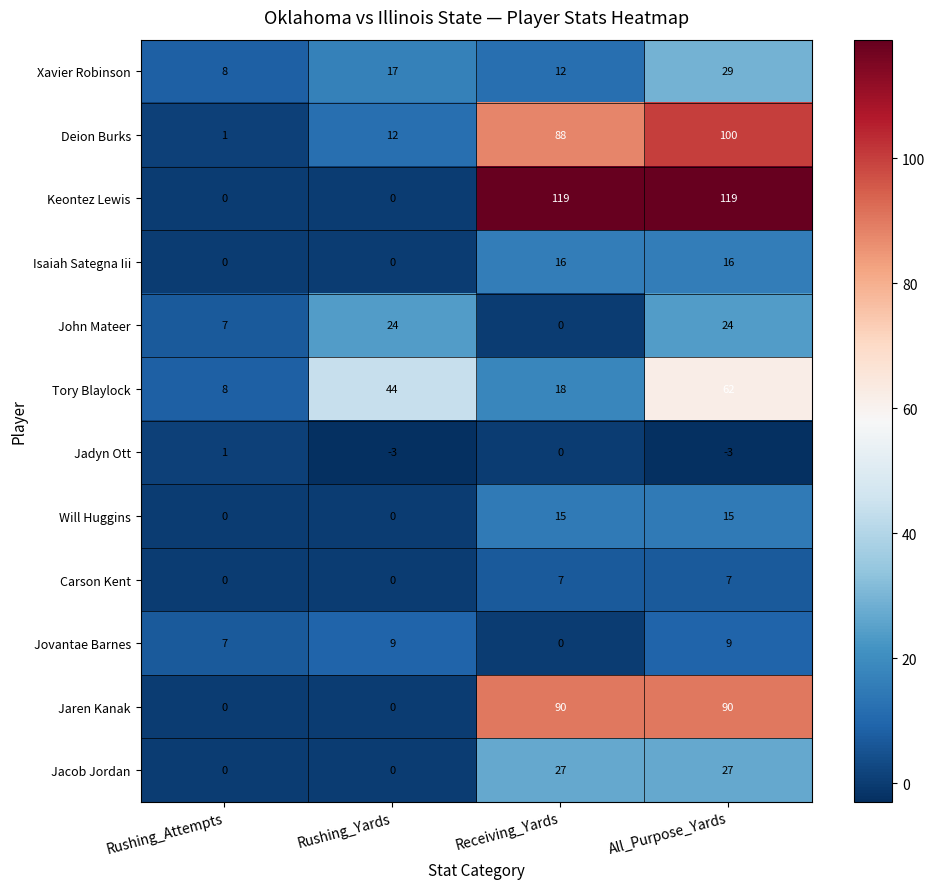

What is the maximum value shown in the chart?

119